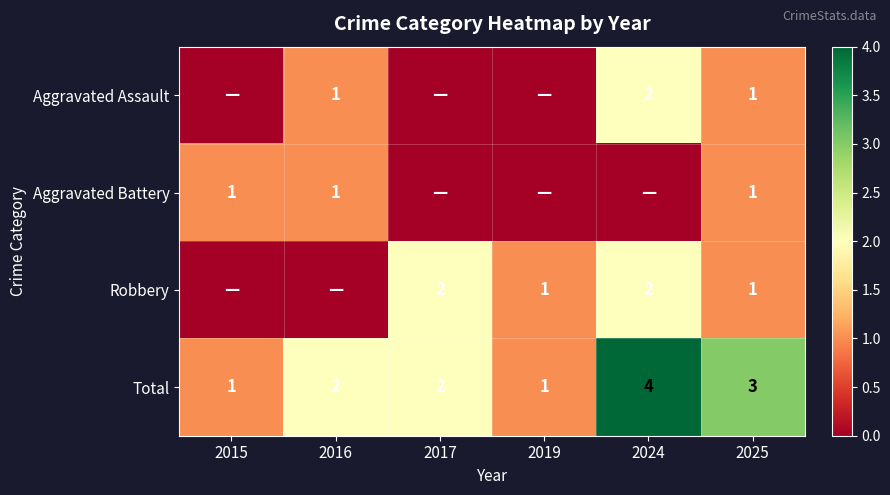

The Robbery series shows 2 at 2017. True or false?

True